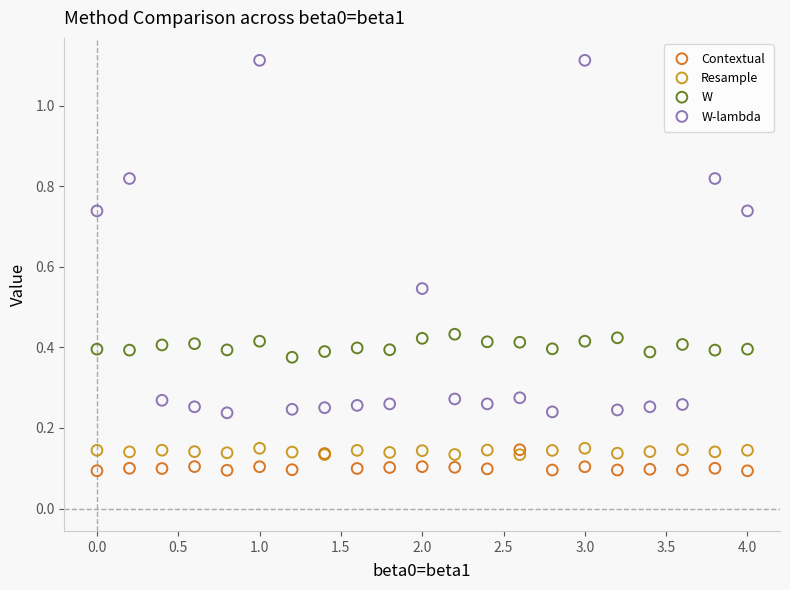

Which series reaches the maximum Y coordinate?

W-lambda